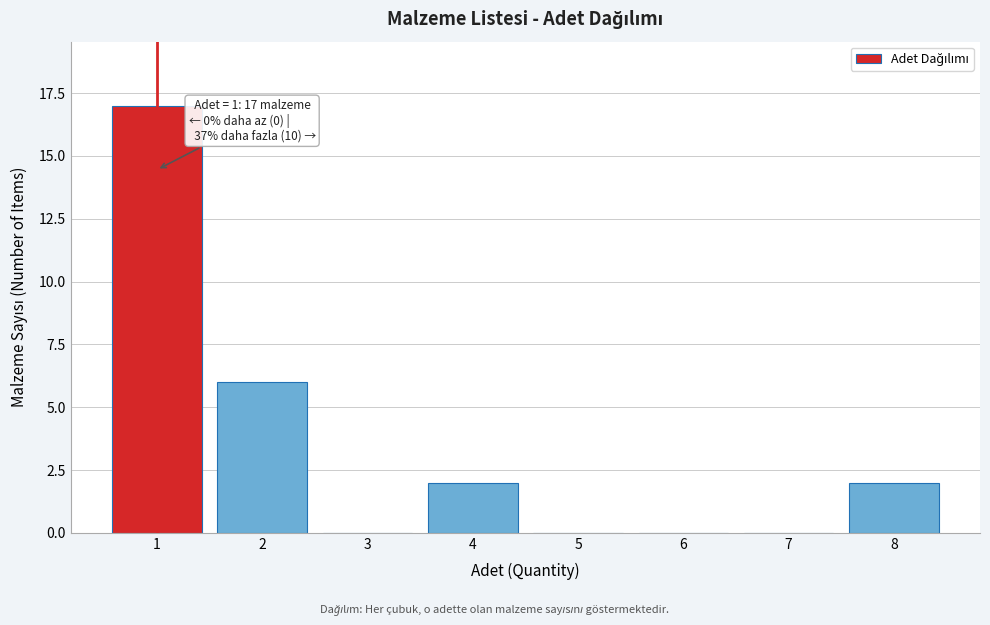

Which range on the x-axis has the tallest bar?

0.5 to 1.5